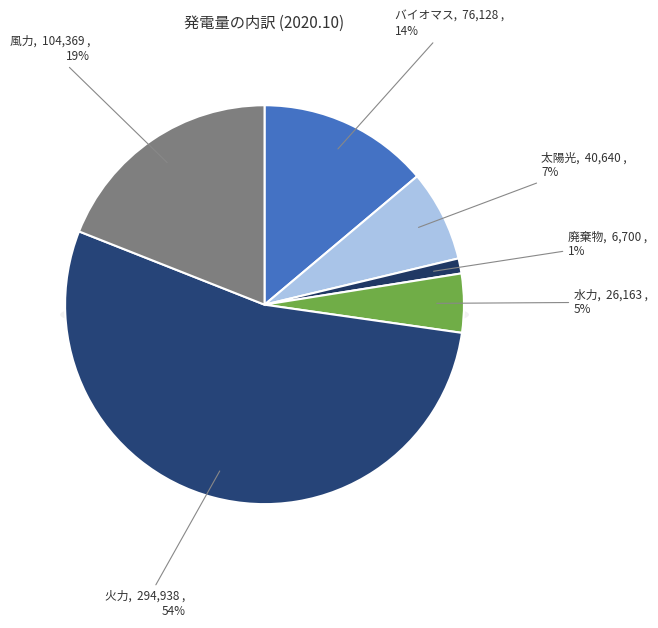

What portion of the pie excludes 廃棄物?

98.8%